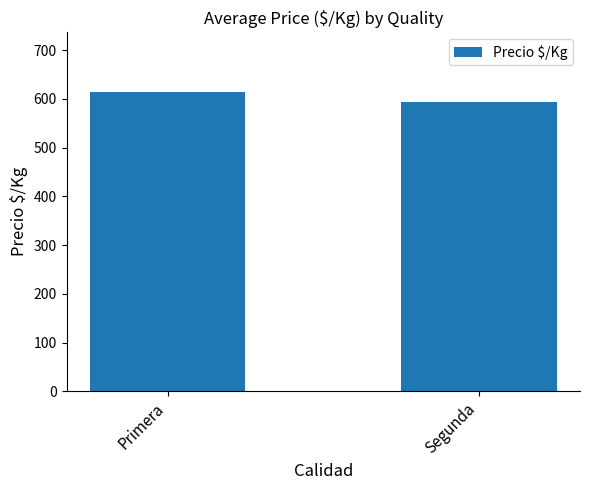

Approximately how many times larger is the value at Segunda compared to Primera?

1.0